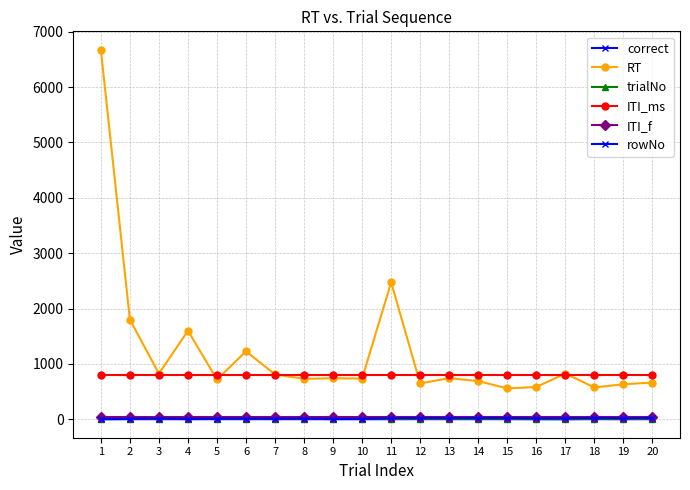

Is this an area chart (filled region under the line)?

No